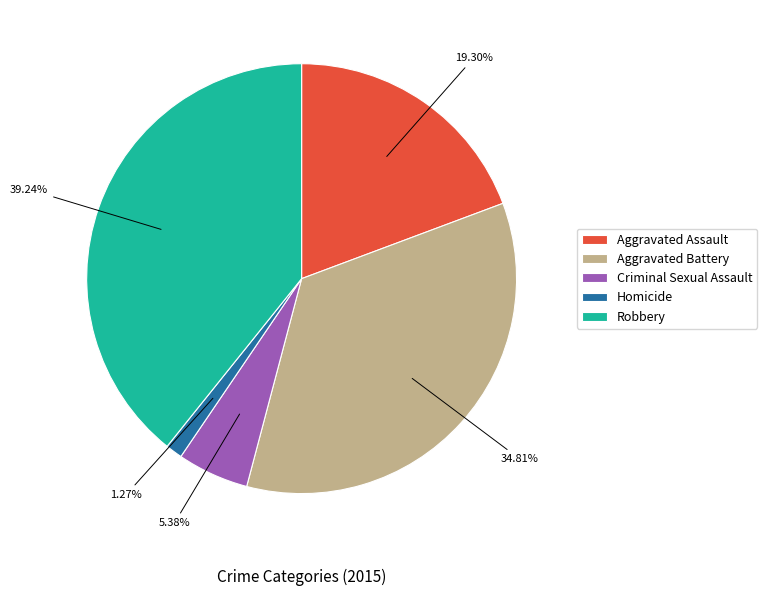

Which category has the smallest portion of the pie?

Homicide